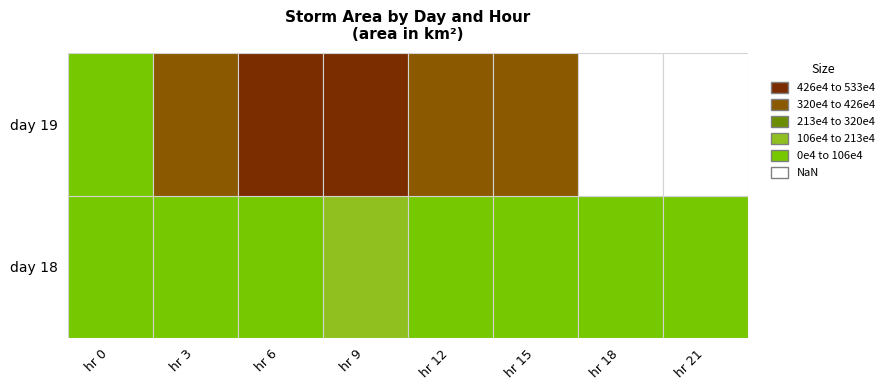

Which series has the largest range (max minus min)?

19